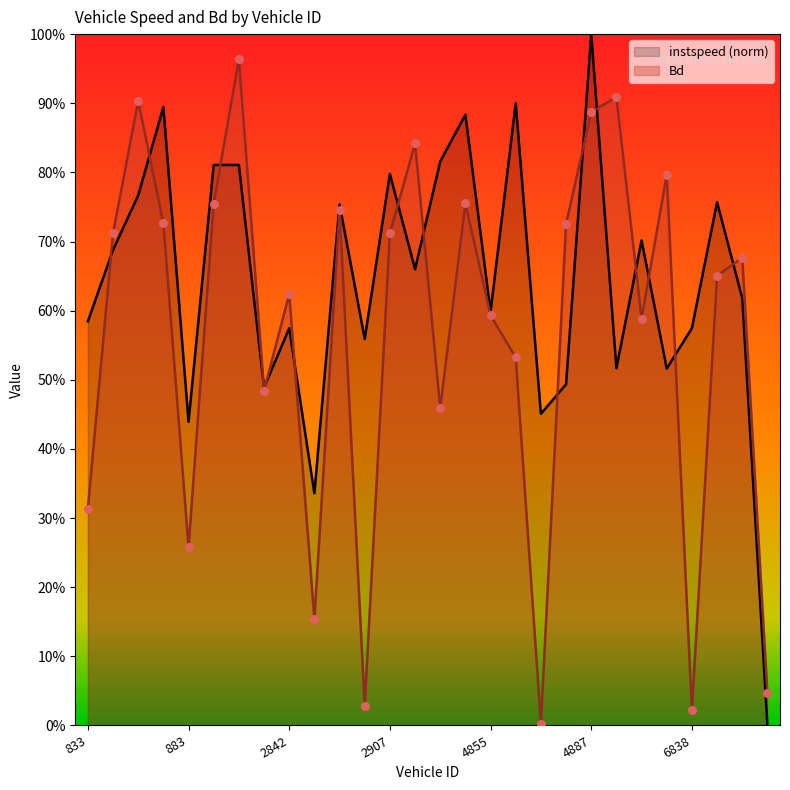

Which series contains the highest Y value?

instspeed